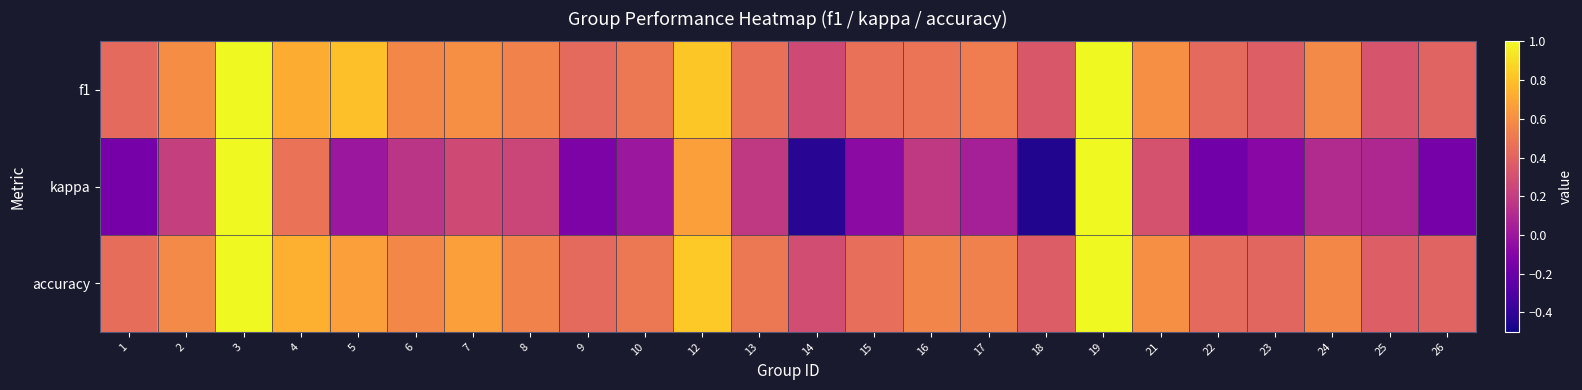

Which series has the largest range (max minus min)?

kappa